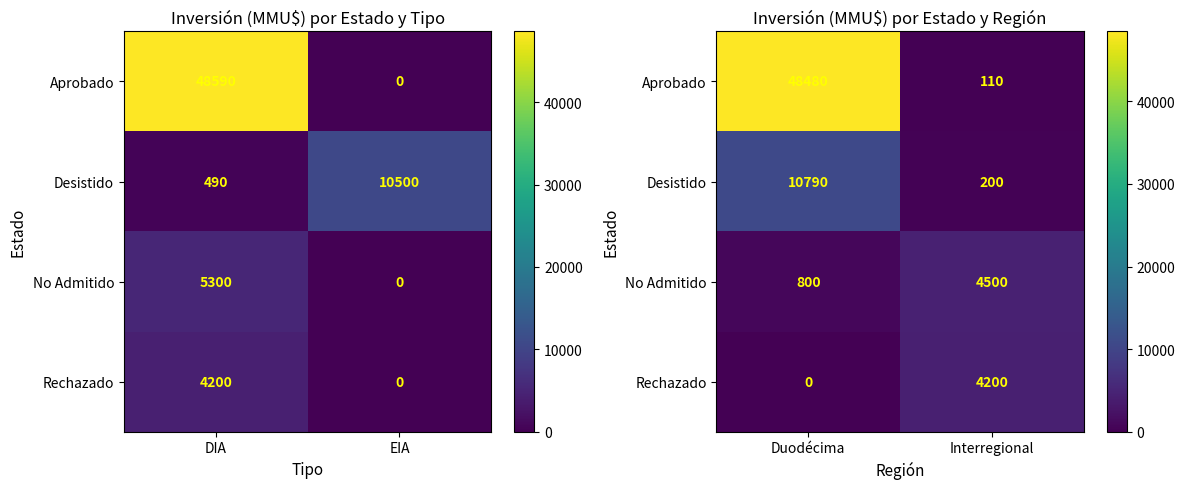

Count the No Admitido values in the range 800 to 4500.

2